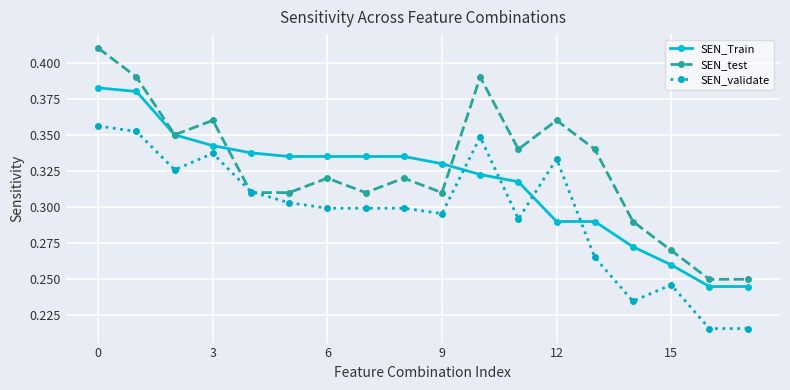

How many SEN_Train values are between 0 and 1?

18